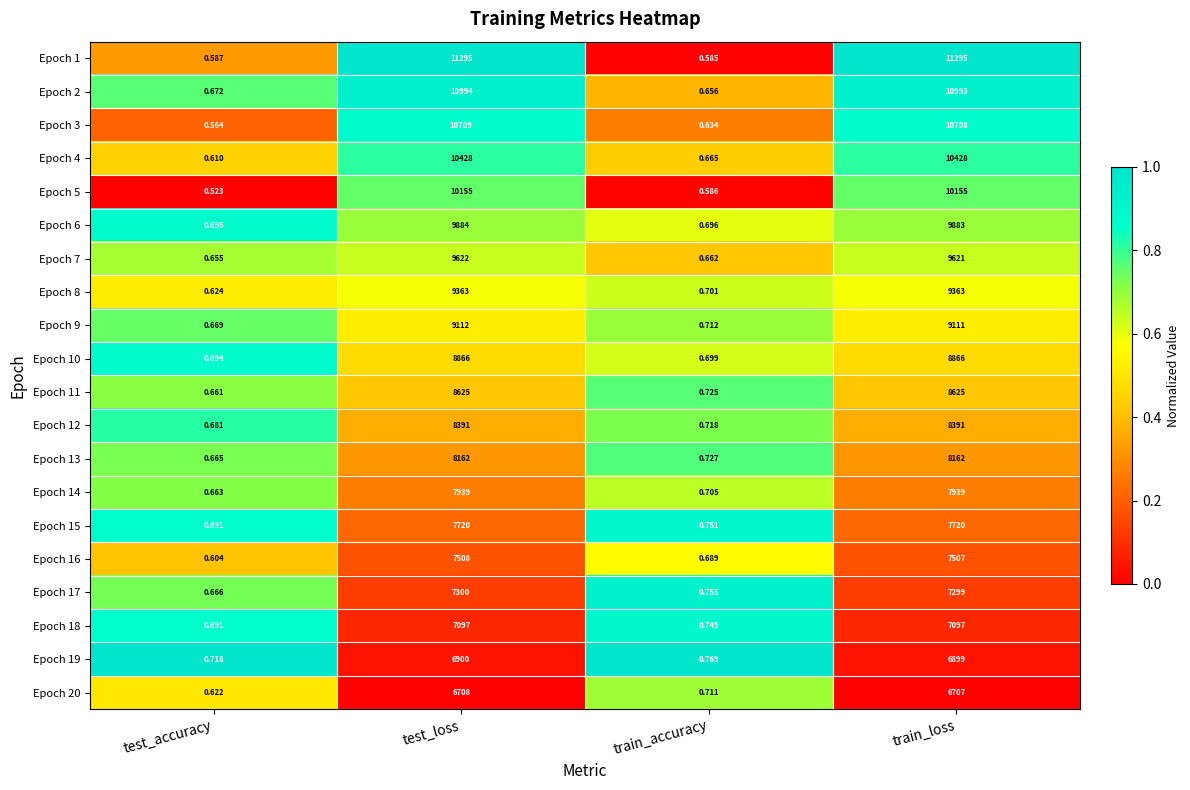

What is the total value across all series at train_accuracy?

13.9